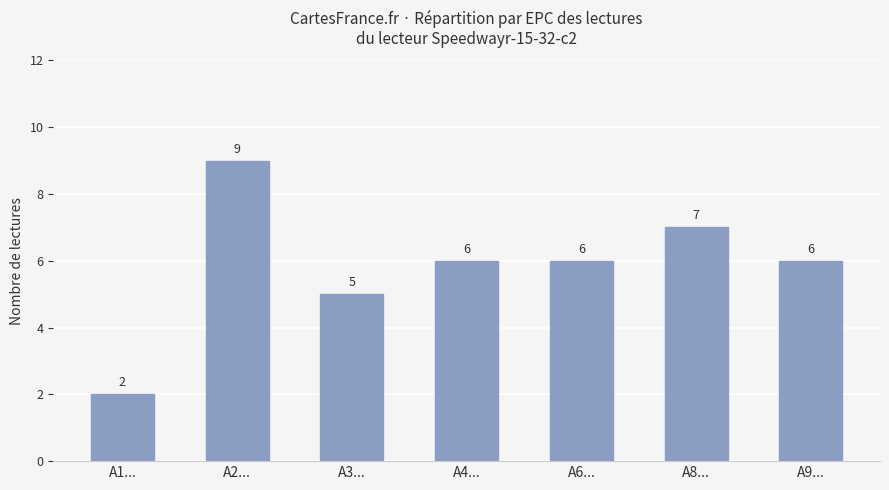

How many data points does each series have?

7